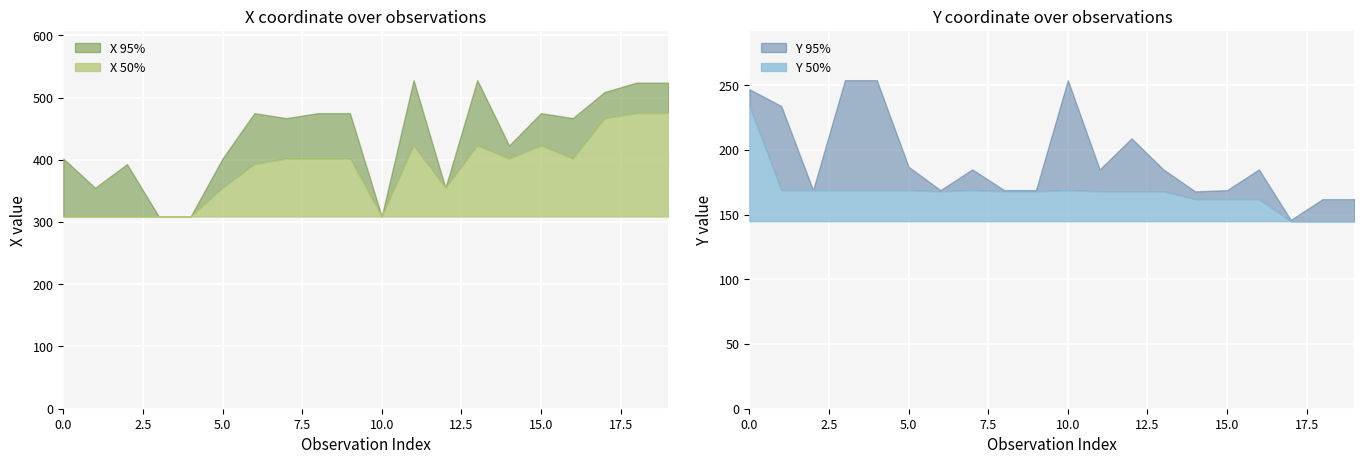

What is the lowest value of the y_50 series?

145